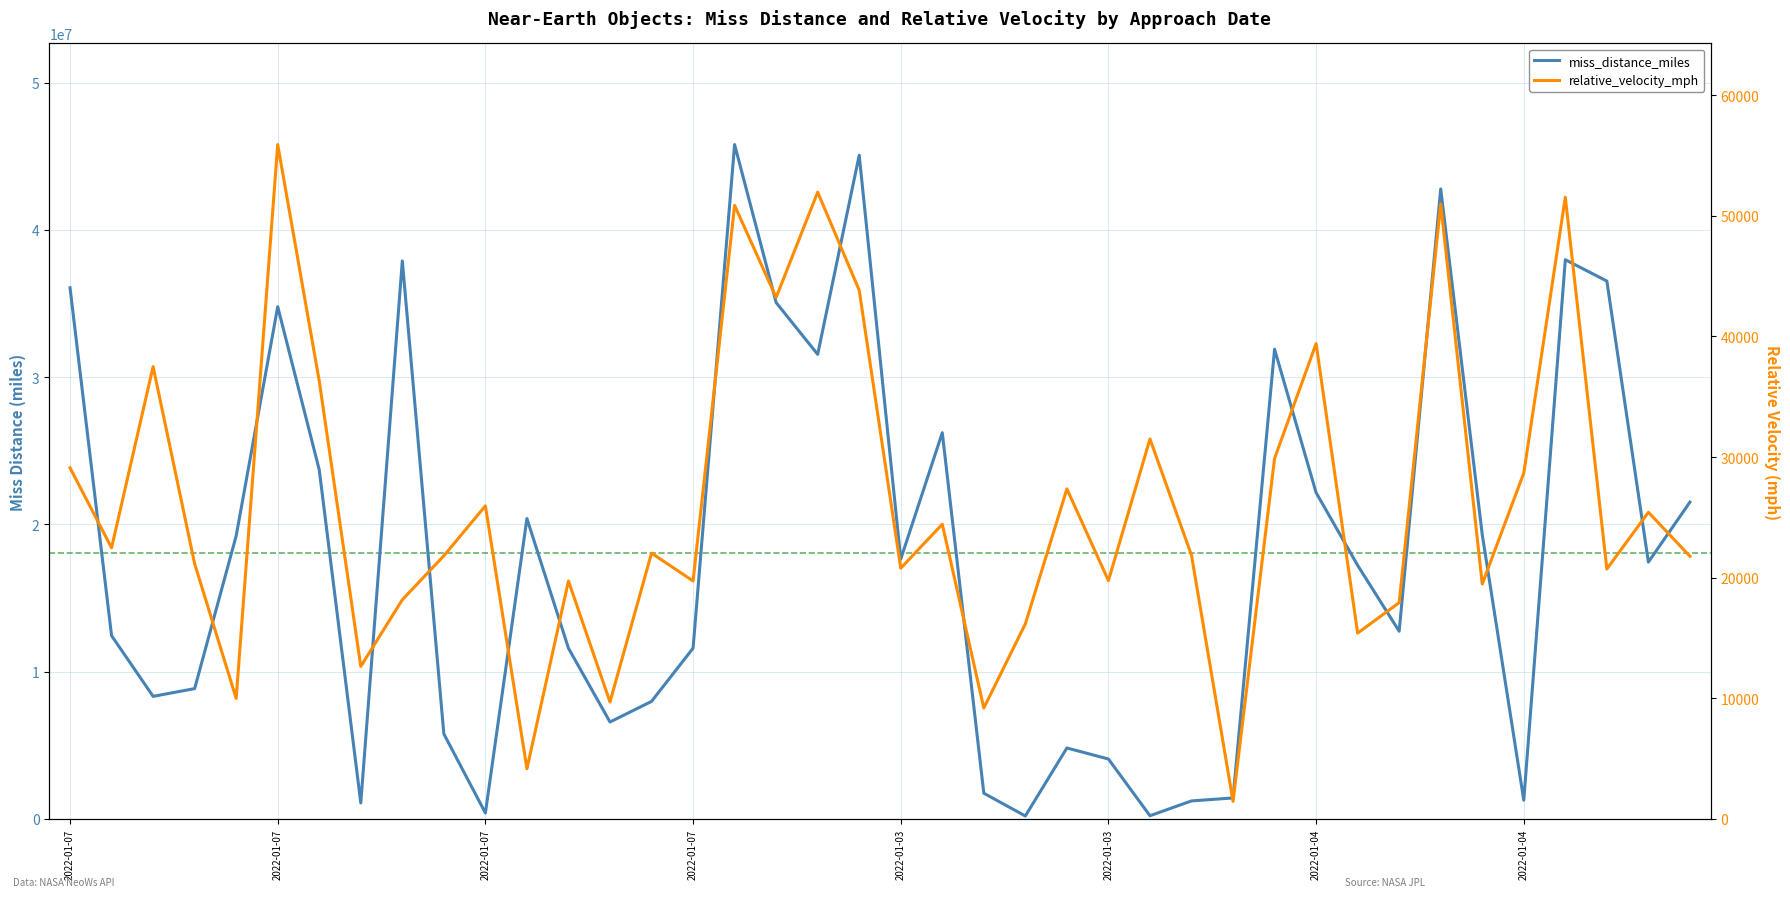

Is the value of relative_velocity_mph at 19 greater than the value of miss_distance_miles at 25?

No